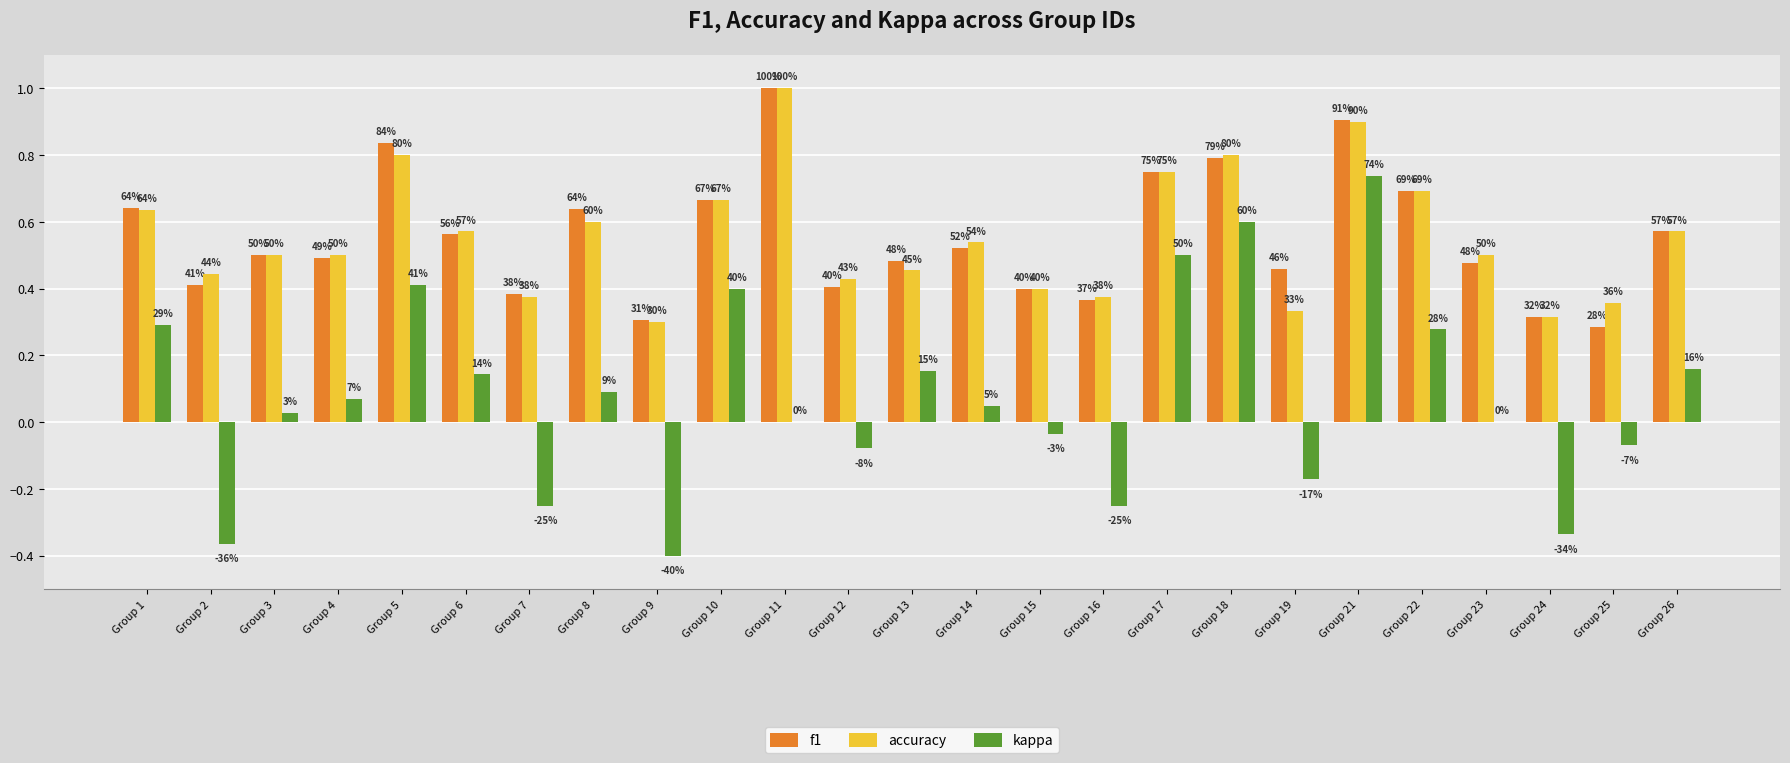

Reading left to right, what are all the values shown in this chart?

f1: 0.6	0.4	0.5	0.5	0.8	0.6	0.4	0.6	0.3	0.7	1.0	0.4	0.5	0.5	0.4	0.4	0.7	0.8	0.5	0.9	0.7	0.5	0.3	0.3	0.6
accuracy: 0.6	0.4	0.5	0.5	0.8	0.6	0.4	0.6	0.3	0.7	1.0	0.4	0.5	0.5	0.4	0.4	0.8	0.8	0.3	0.9	0.7	0.5	0.3	0.4	0.6
kappa: 0.3	-0.4	0.0	0.1	0.4	0.1	-0.2	0.1	-0.4	0.4	0.0	-0.1	0.2	0.0	-0.0	-0.2	0.5	0.6	-0.2	0.7	0.3	0.0	-0.3	-0.1	0.2